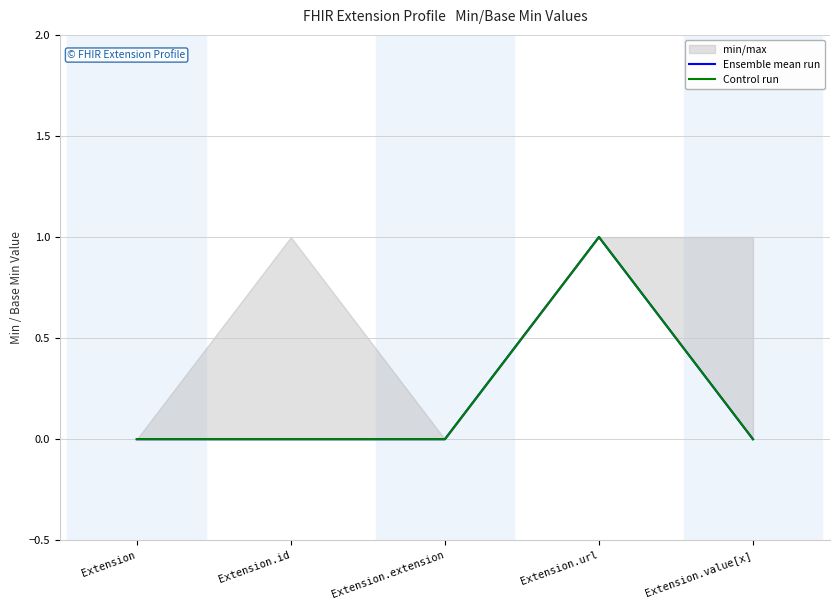

At how many categories does at least one series exceed 0?

1